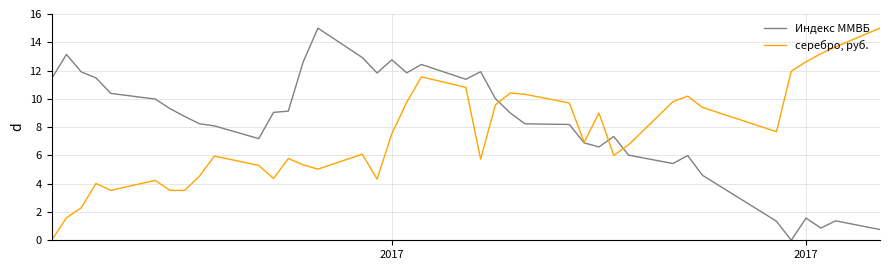

How many lines are shown in the chart?

2